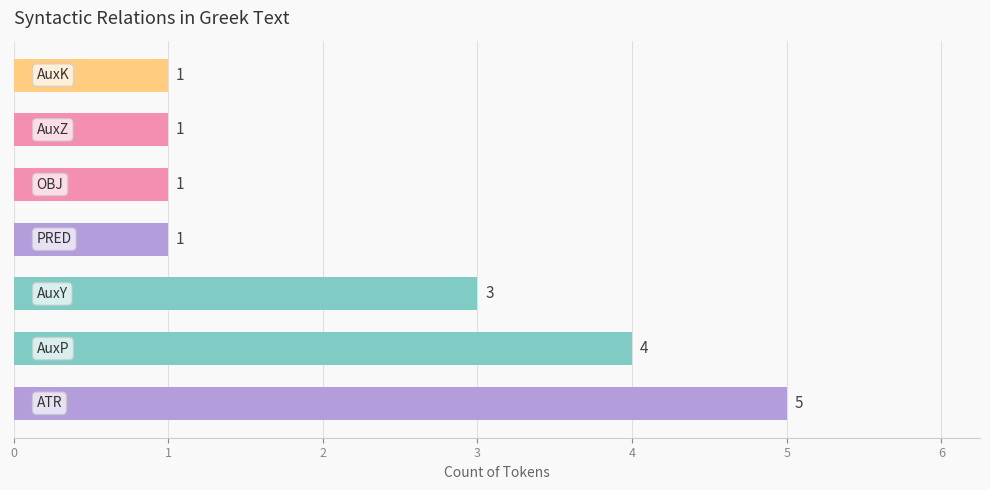

Count the values in the range 1 to 4.

6